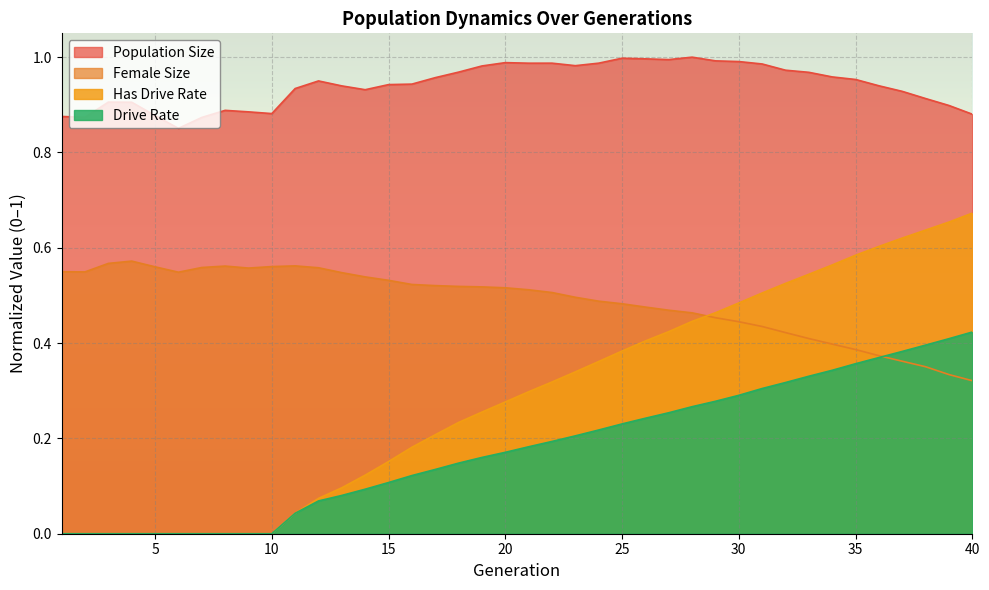

Which series has the largest total across all categories?

Population Size